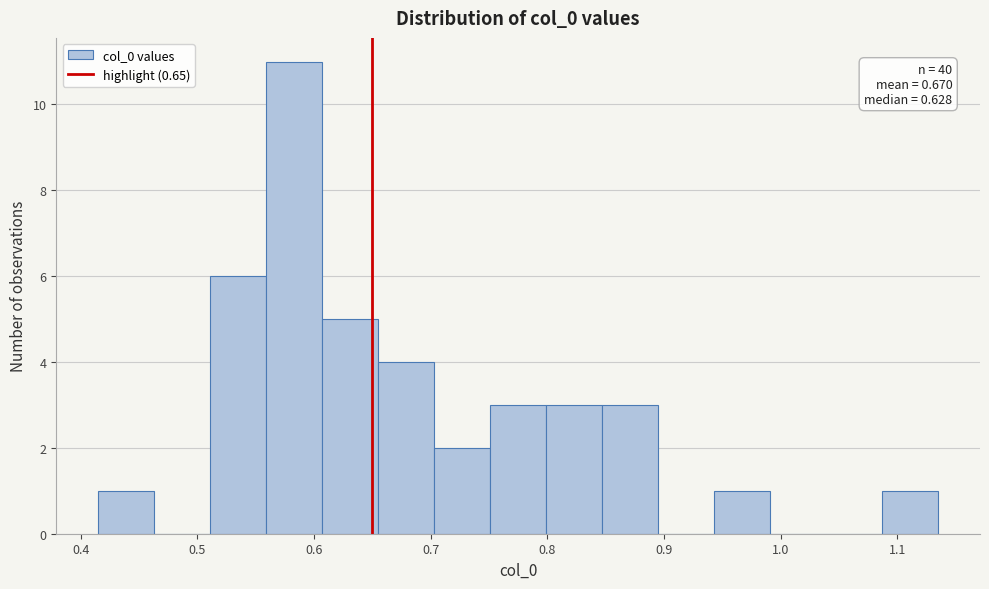

Which range on the x-axis has the tallest bar?

0.56 to 0.61